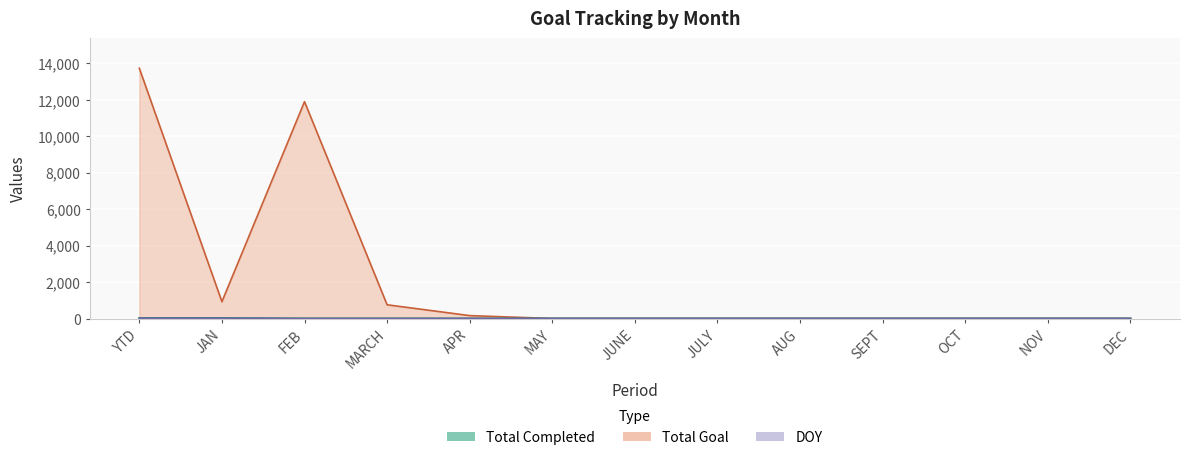

Which series has the largest range (max minus min)?

Total Goal